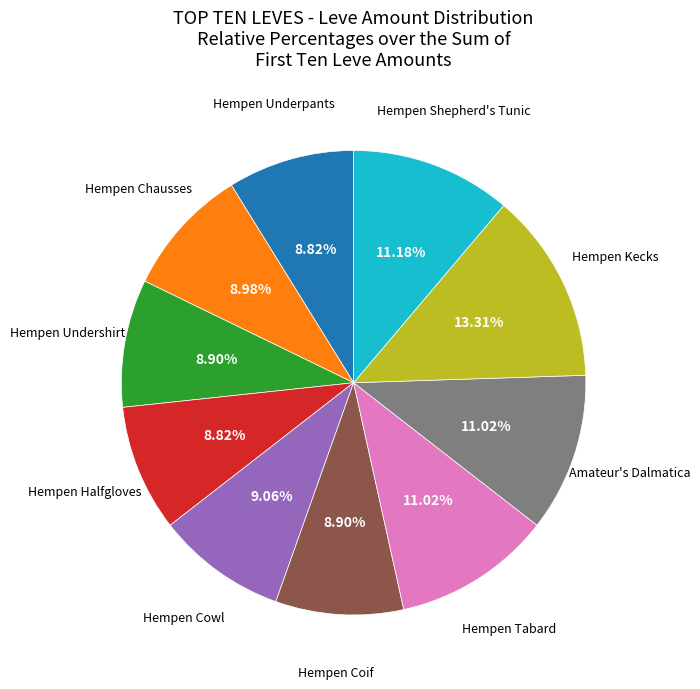

Does any single category account for the majority?

No